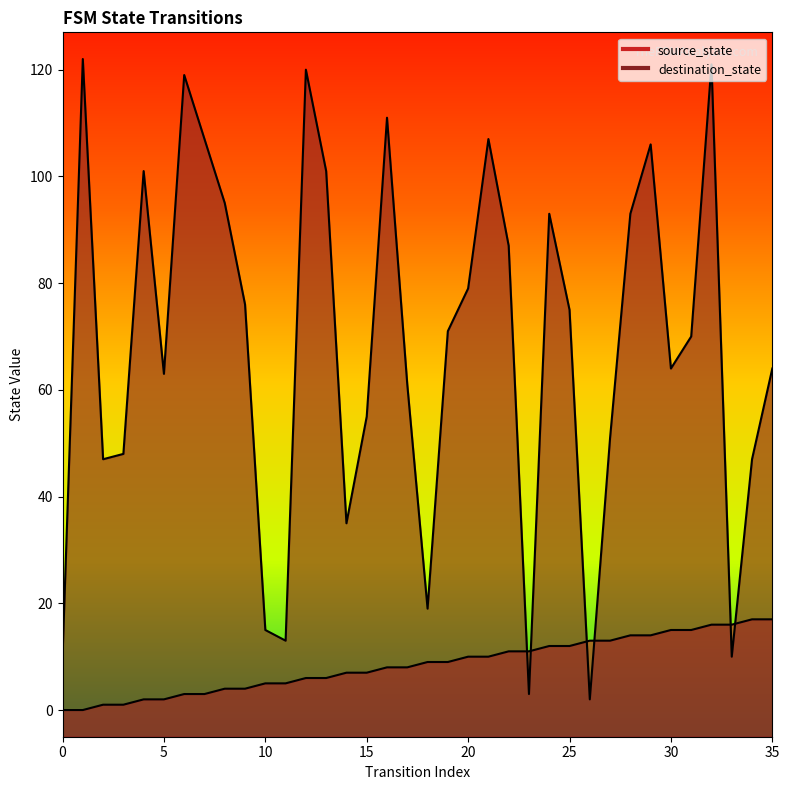

Which series reaches the maximum Y coordinate?

destination_state